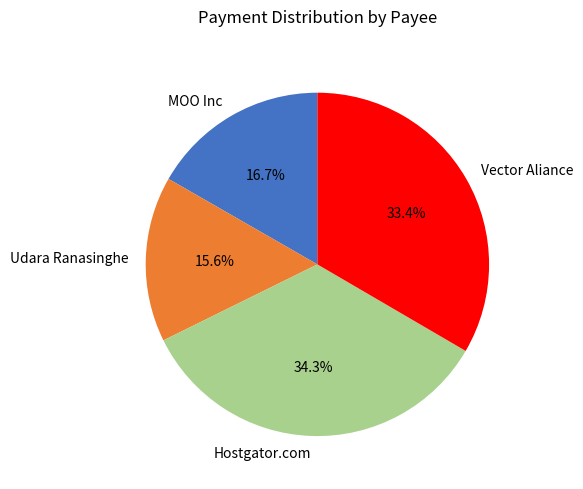

Which has a higher value, Udara Ranasinghe or MOO Inc?

MOO Inc